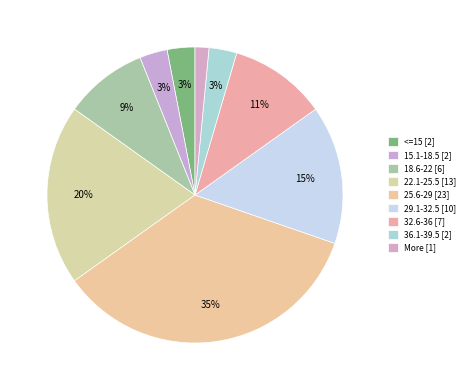

How many slices are in this pie chart?

9